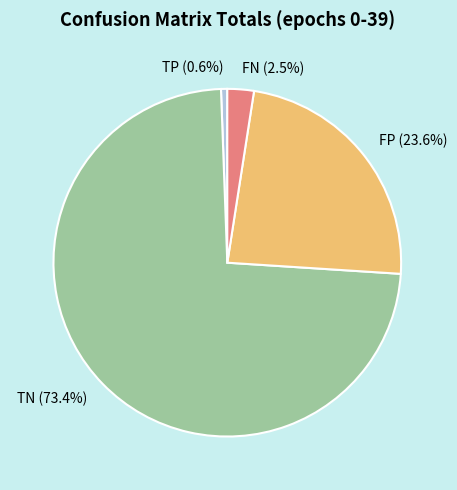

How many slices are in this pie chart?

4